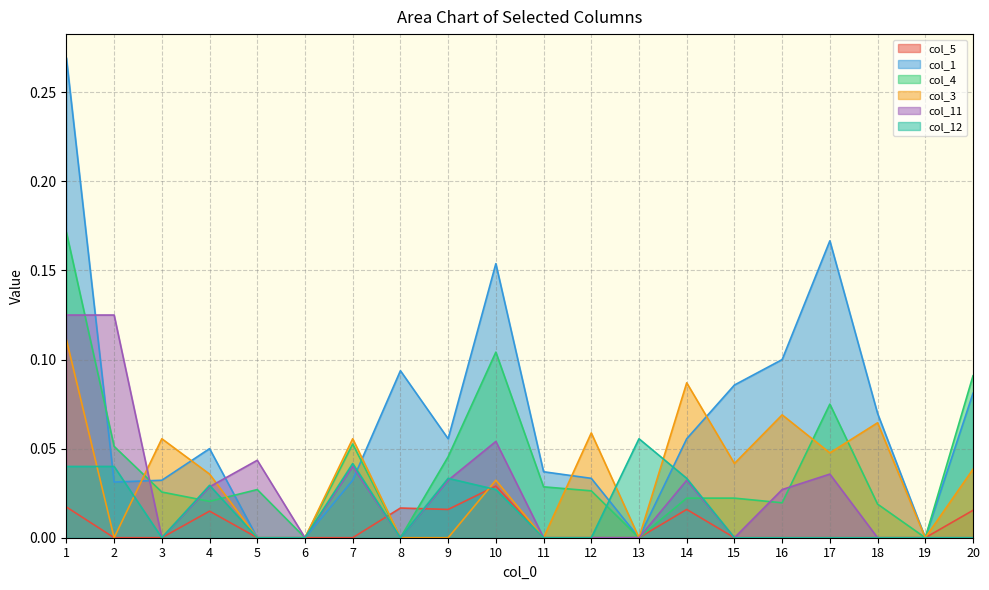

At how many categories does at least one series exceed 0?

18